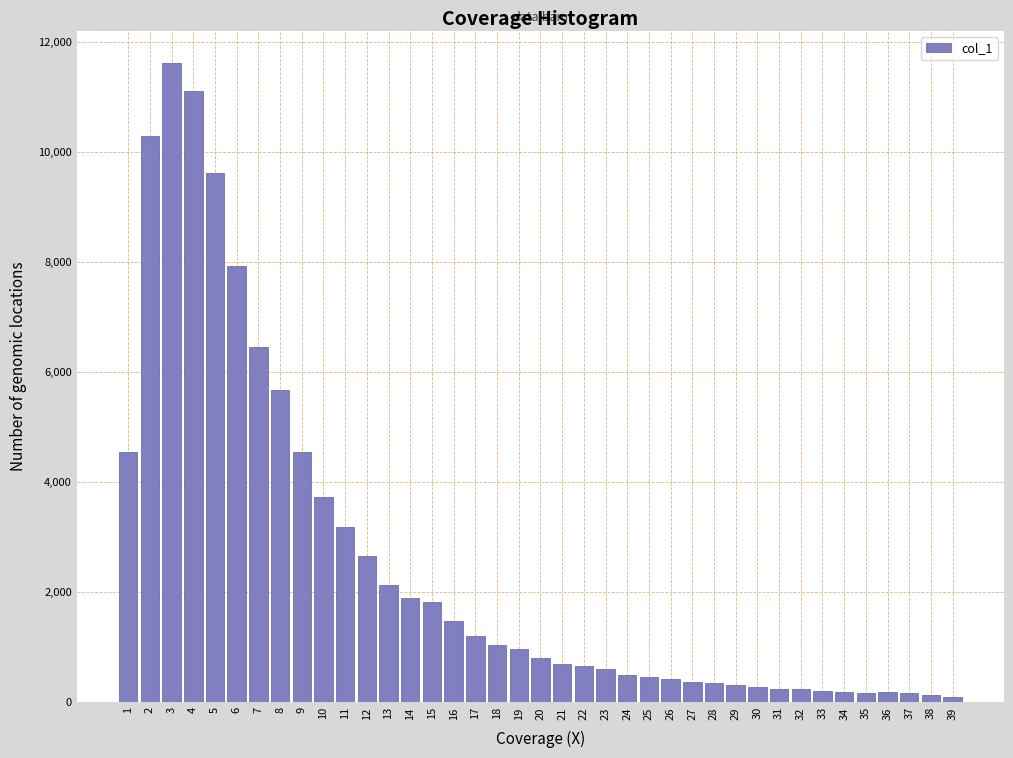

What is the difference between the second highest and minimum values?

11017